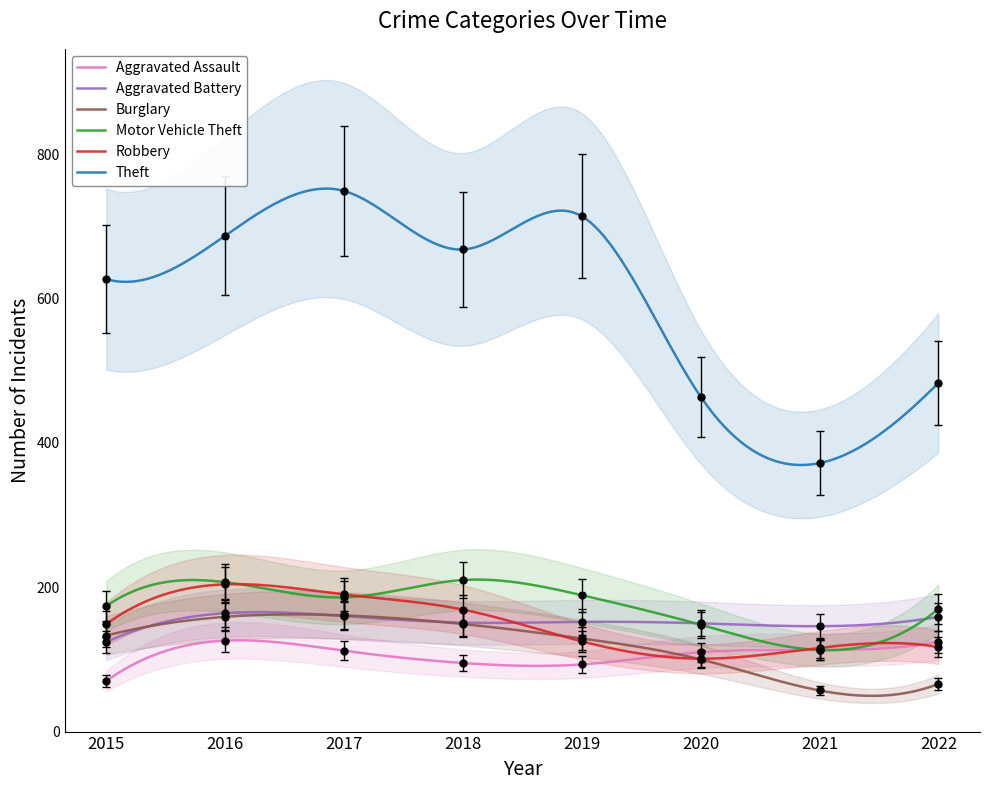

In Aggravated Battery, how many points are lower than both neighbors (excluding endpoints)?

2